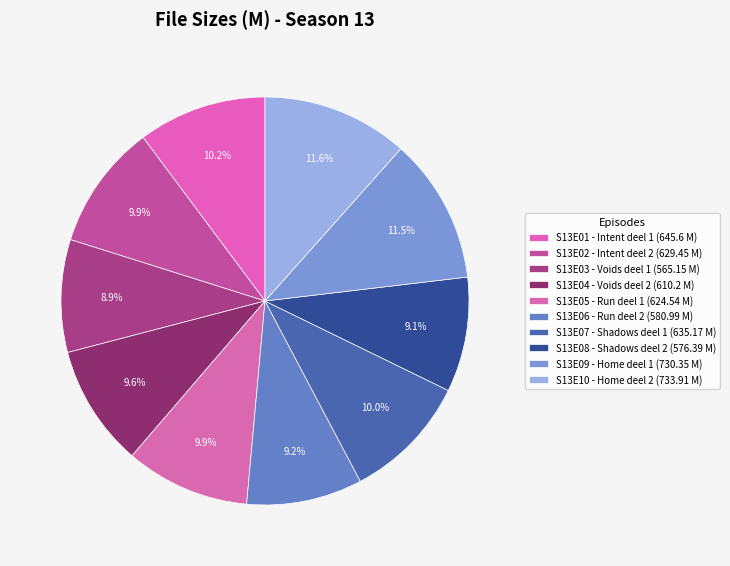

What percentage is the S13E04 - Voids deel 2 slice, to the nearest percent?

10%